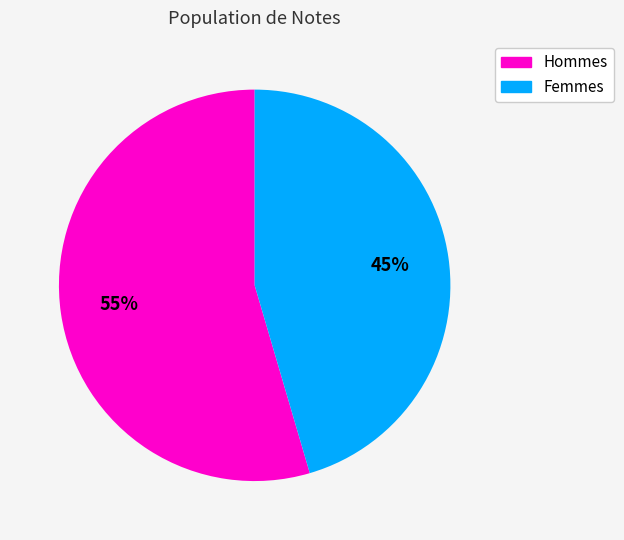

To the nearest percent, what percentage of the pie is Hommes?

55%